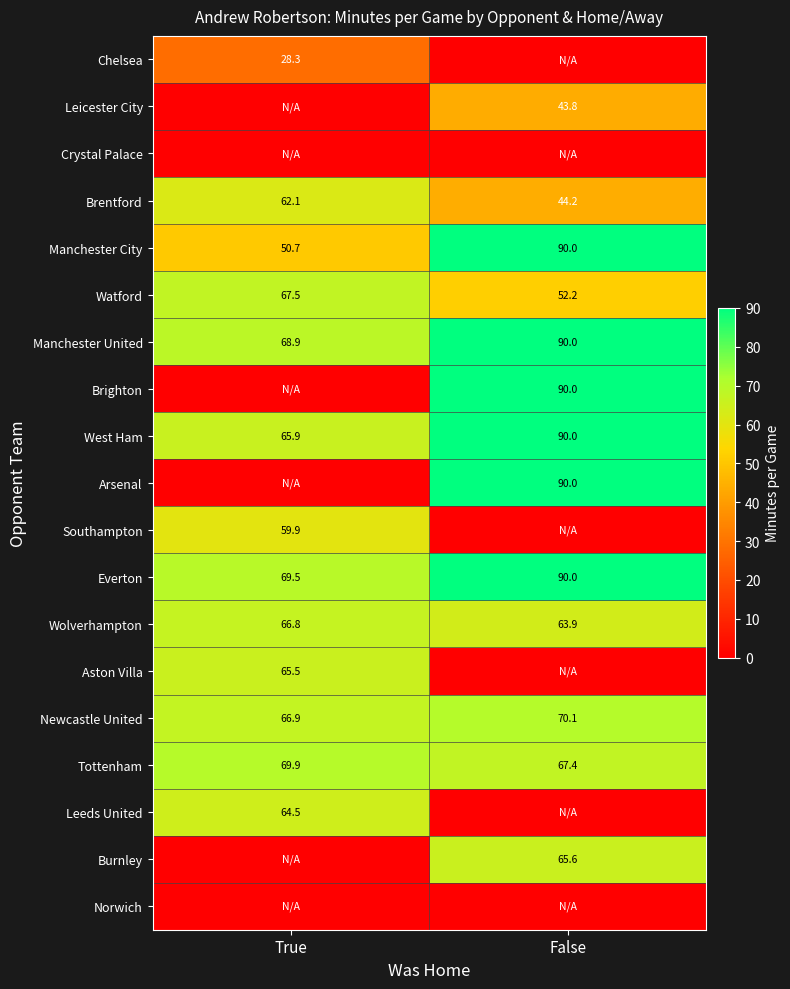

Which has a higher value, True or False?

True